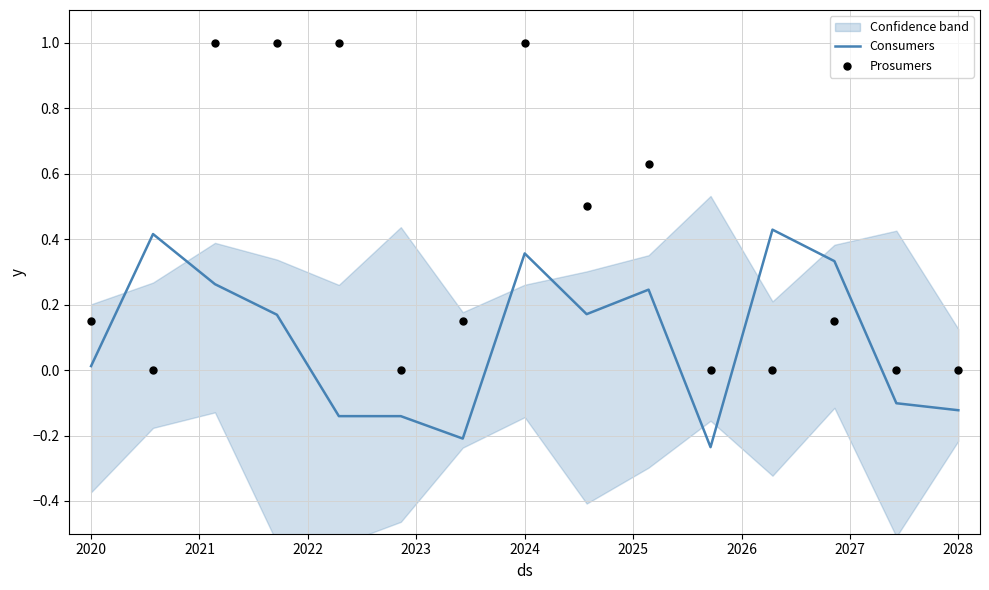

What are all the series names shown in the legend?

Consumers, Prosumers